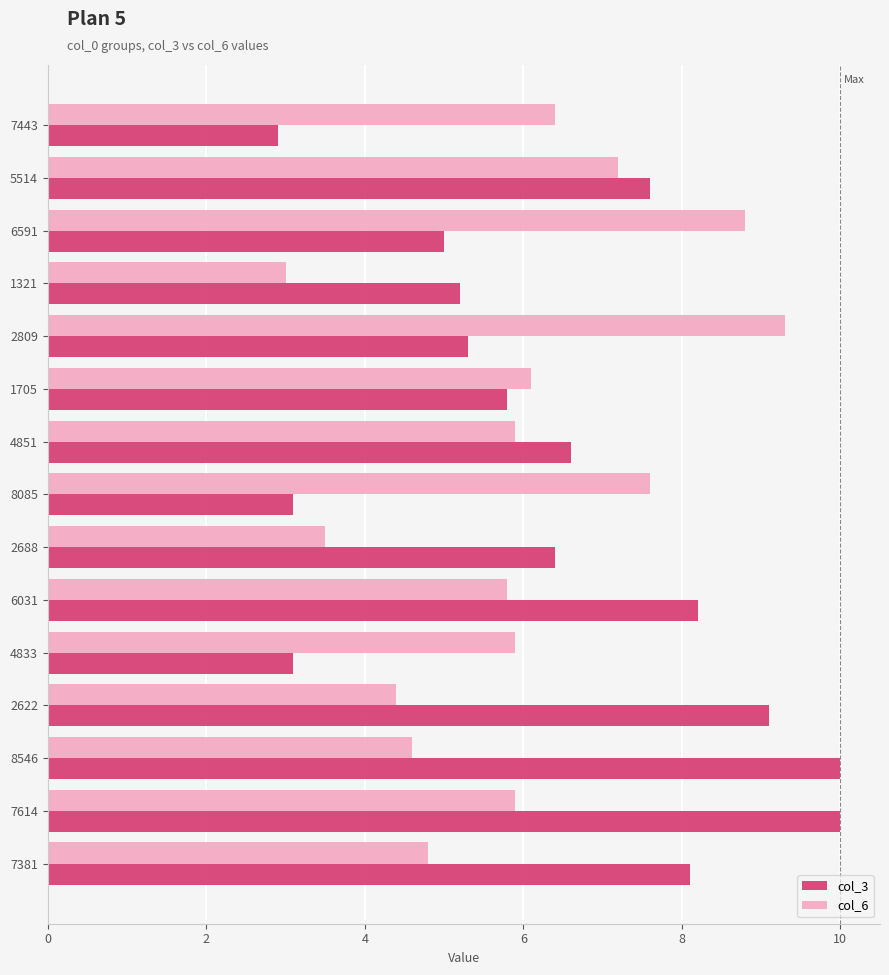

What is the minimum value for col_3?

2.9